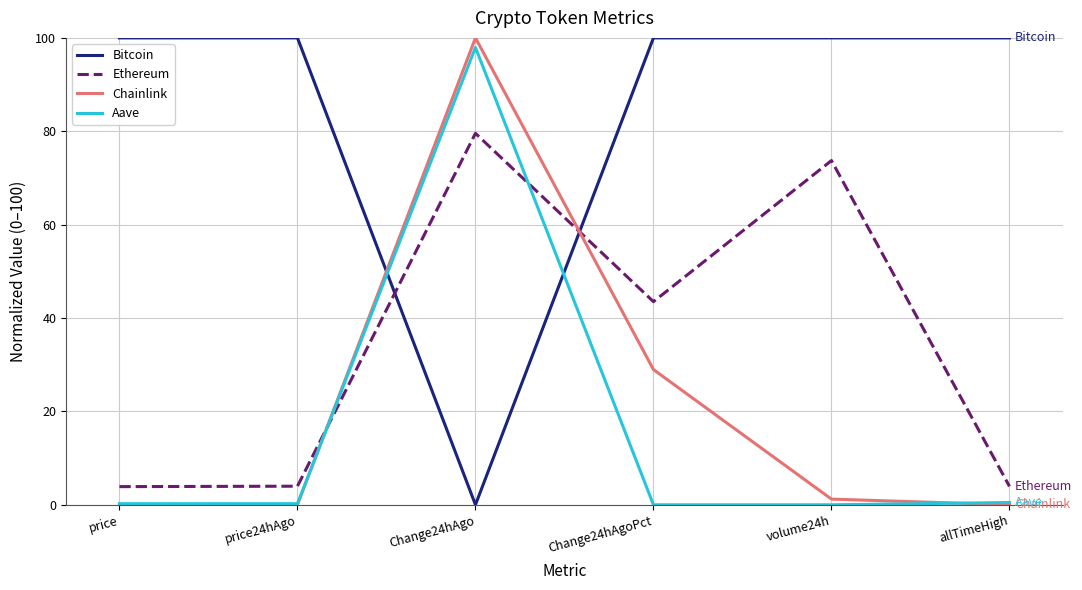

Which series ends up on top after the final intersection of Bitcoin and Chainlink?

Bitcoin